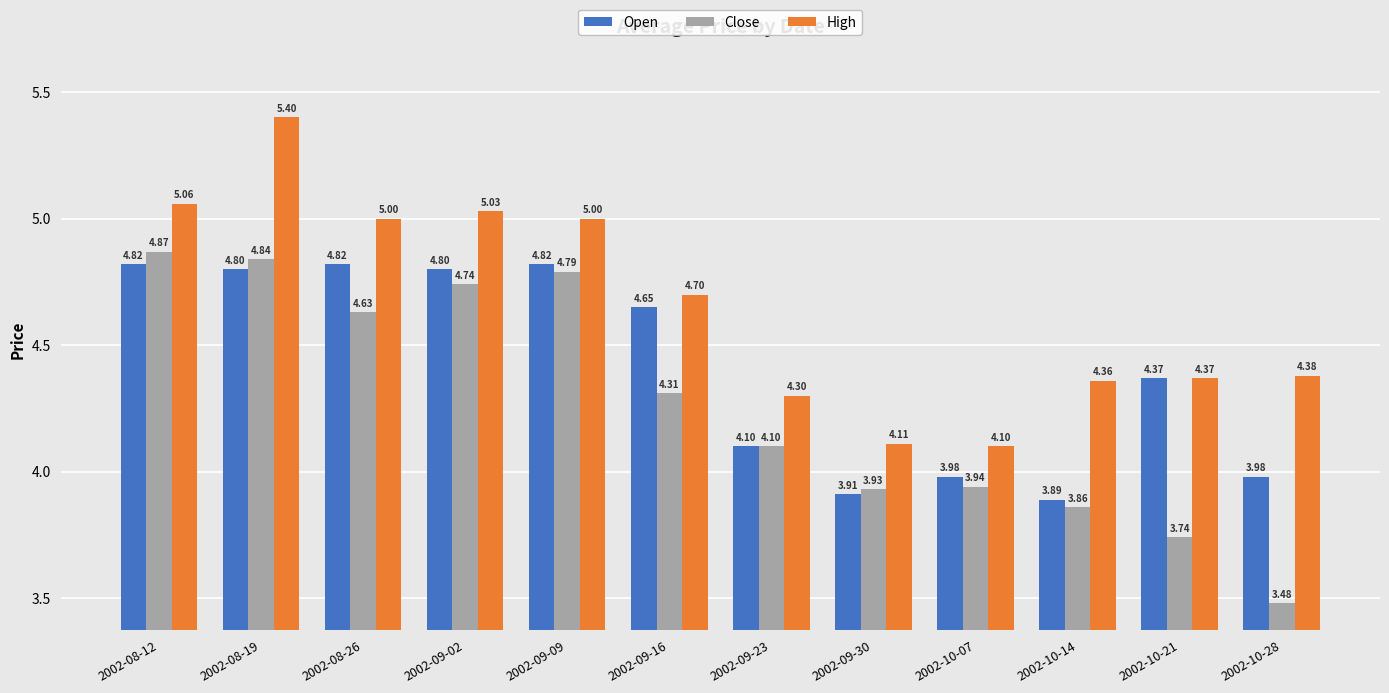

List the series in order of their peak value, highest first.

High, Close, Open